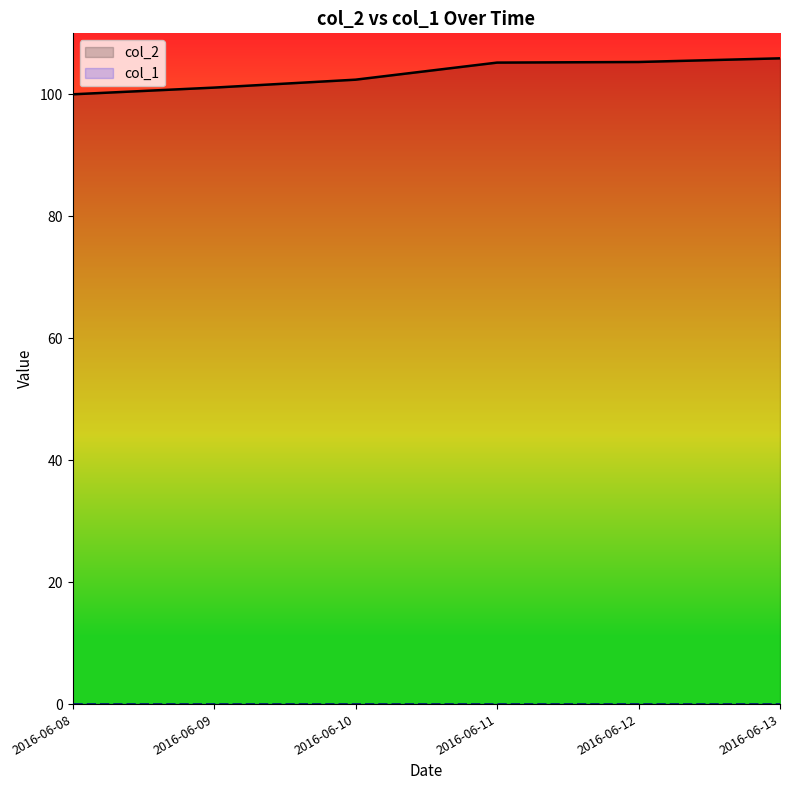

Reading right to left, transcribe all the data shown in this chart.

2016-06-13=105.9	2016-06-12=105.3	2016-06-11=105.2	2016-06-10=102.4	2016-06-09=101.1	2016-06-08=100.0